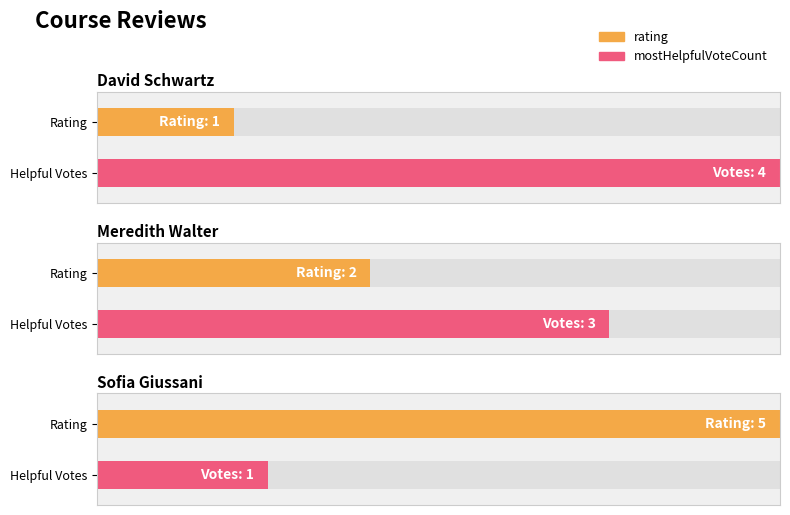

At how many categories does at least one series exceed 4?

1